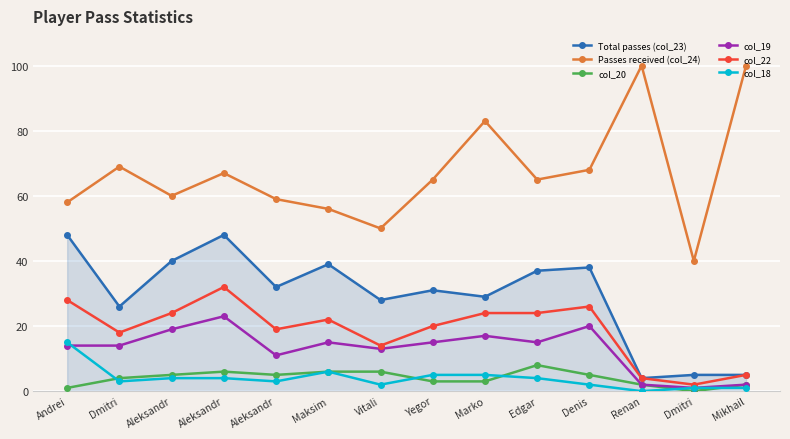

How many lines are shown in the chart?

6